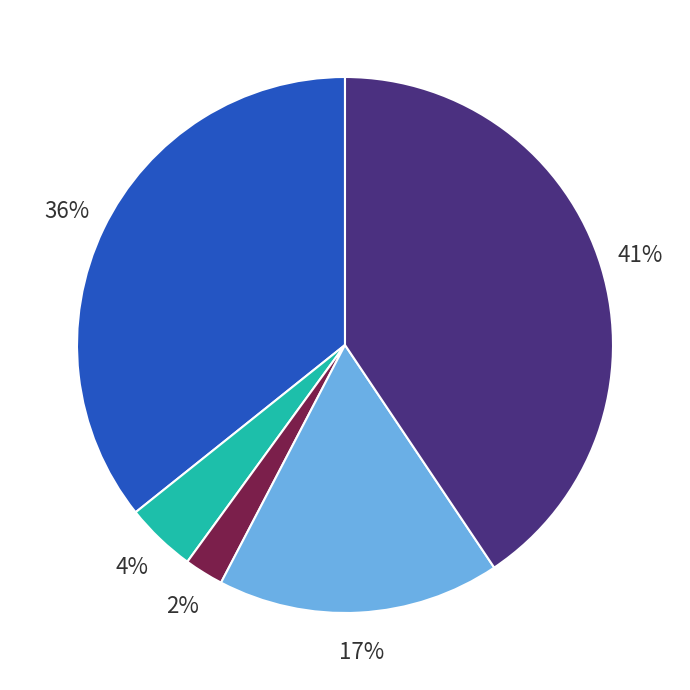

Is there a majority slice in this chart?

No